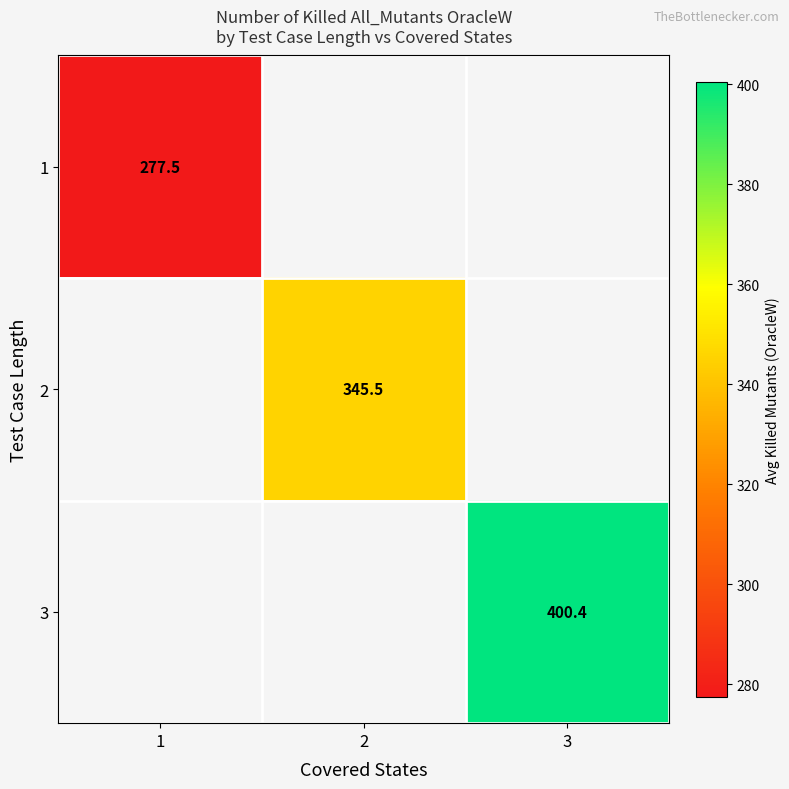

Is it true that 2 equals 345.5 at 2?

True